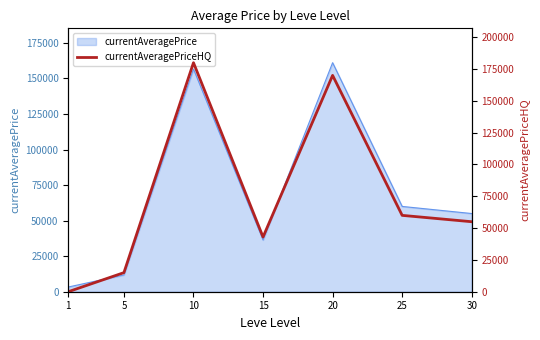

How many interior local peaks (higher than both neighbors) does the data have?

2